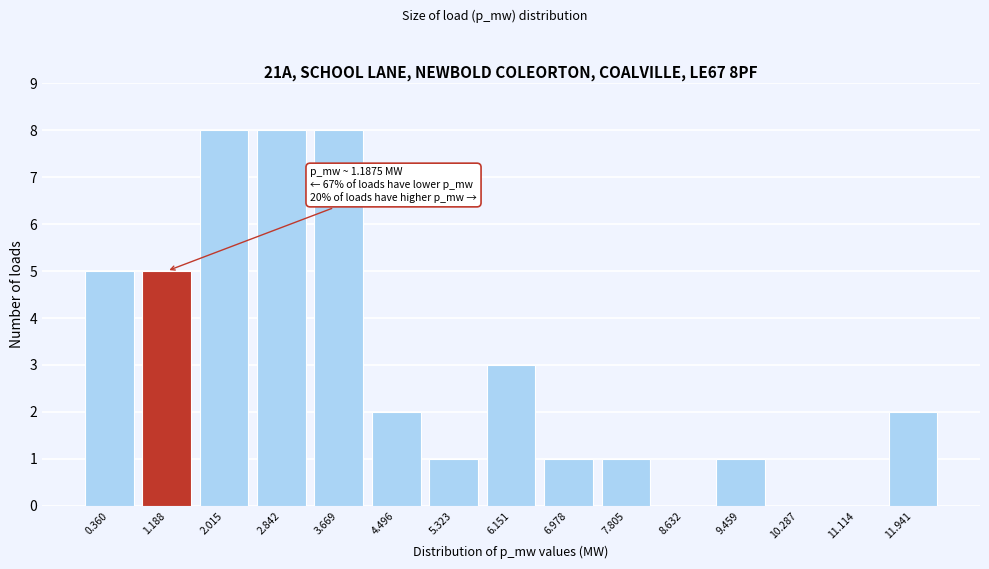

Reading right to left, list all the values displayed in this chart.

11.941=2	11.114=0	10.287=0	9.459=1	8.632=0	7.805=1	6.978=1	6.151=3	5.323=1	4.496=2	3.669=8	2.842=8	2.015=8	1.188=5	0.360=5